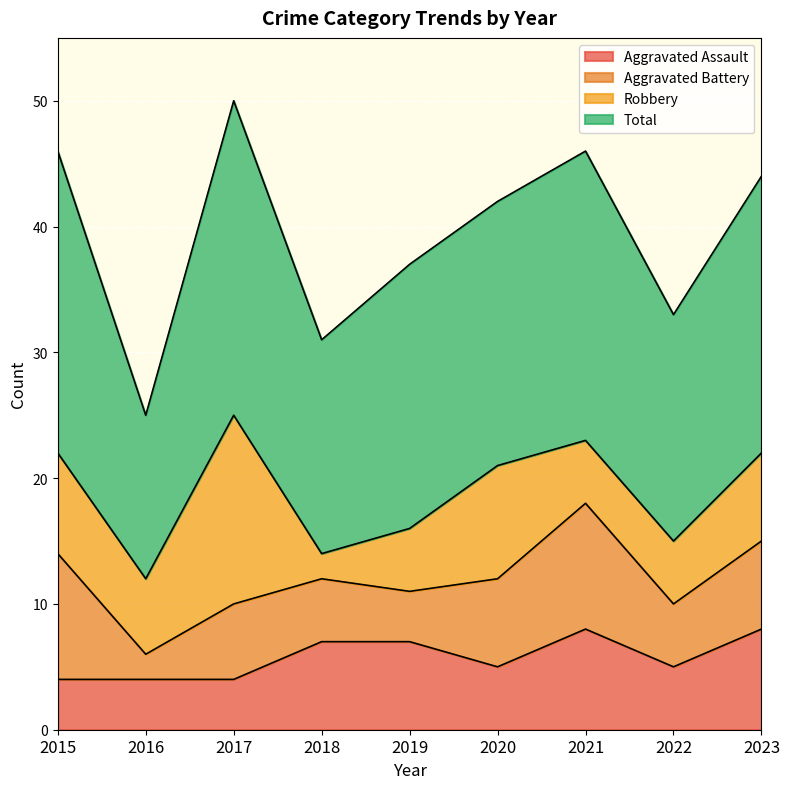

Reading left to right, list all the values displayed in this chart.

Aggravated Assault: 2015=4	2016=4	2017=4	2018=7	2019=7	2020=5	2021=8	2022=5	2023=8
Aggravated Battery: 2015=10	2016=2	2017=6	2018=5	2019=4	2020=7	2021=10	2022=5	2023=7
Robbery: 2015=8	2016=6	2017=15	2018=2	2019=5	2020=9	2021=5	2022=5	2023=7
Total: 2015=24	2016=13	2017=25	2018=17	2019=21	2020=21	2021=23	2022=18	2023=22